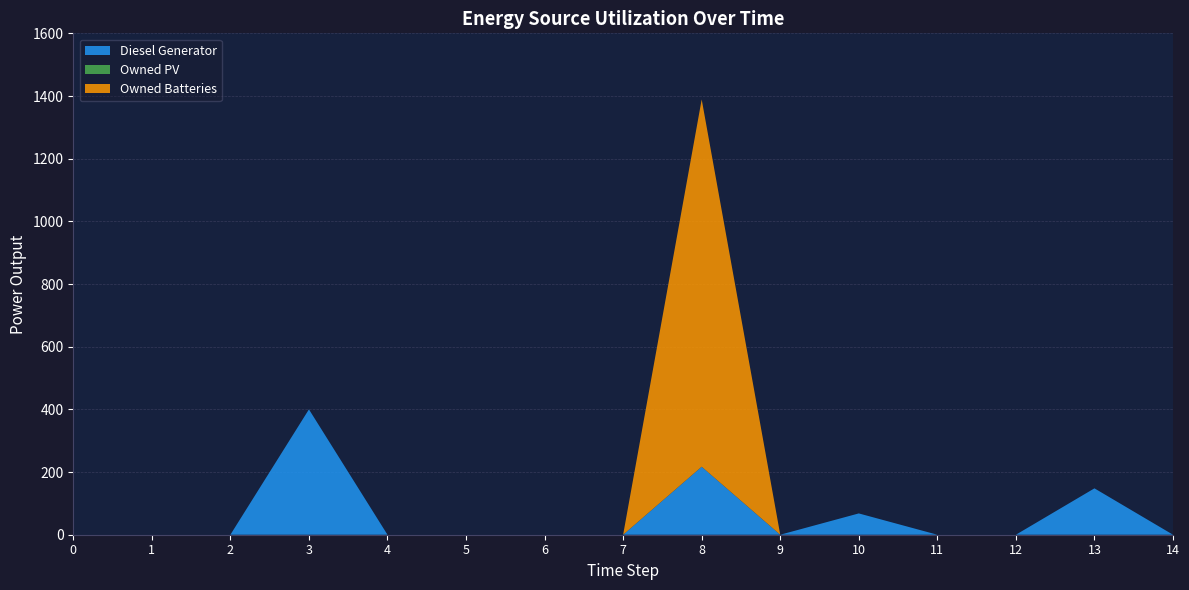

Reading left to right, extract all data points from this chart.

Diesel Generator: 0	0	0	400	0	0	0	0	217	0	68	0	0	148	0
Owned PV: 0	0	0	0	0	0	0	0	0	0	0	0	0	0	0
Owned Batteries: 0	0	0	0	0	0	0	0	1172	0	0	0	0	0	0